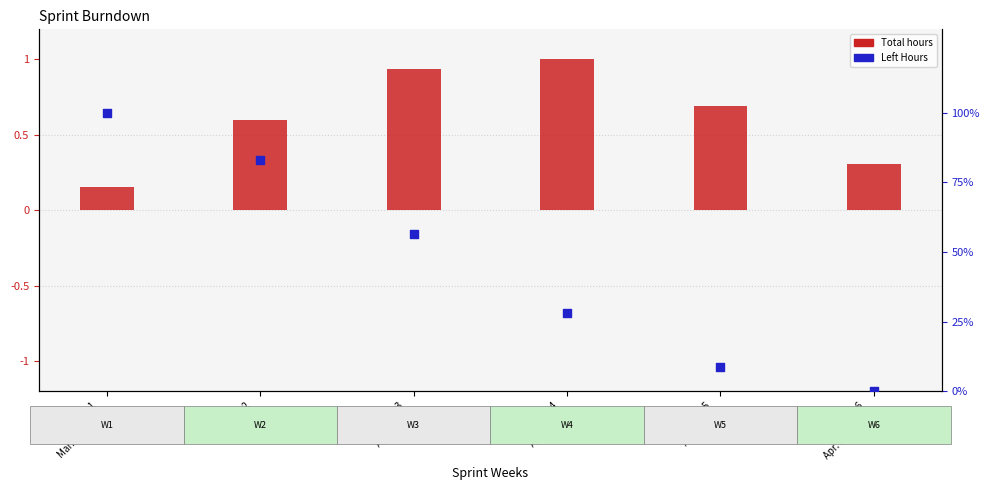

Which series has the largest Y range (max minus min)?

Left Hours